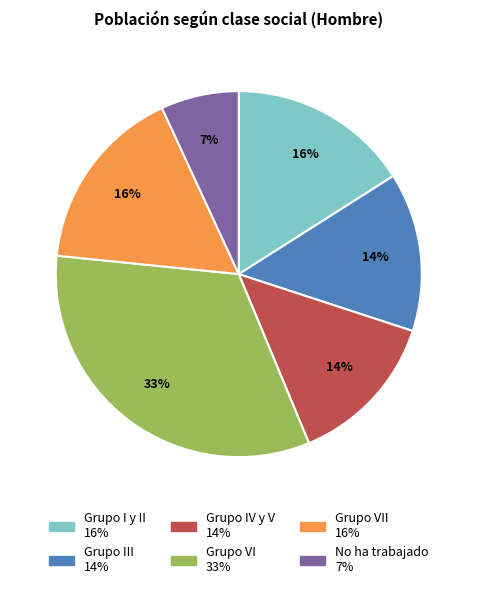

Is there any slice that represents more than half of the pie?

No